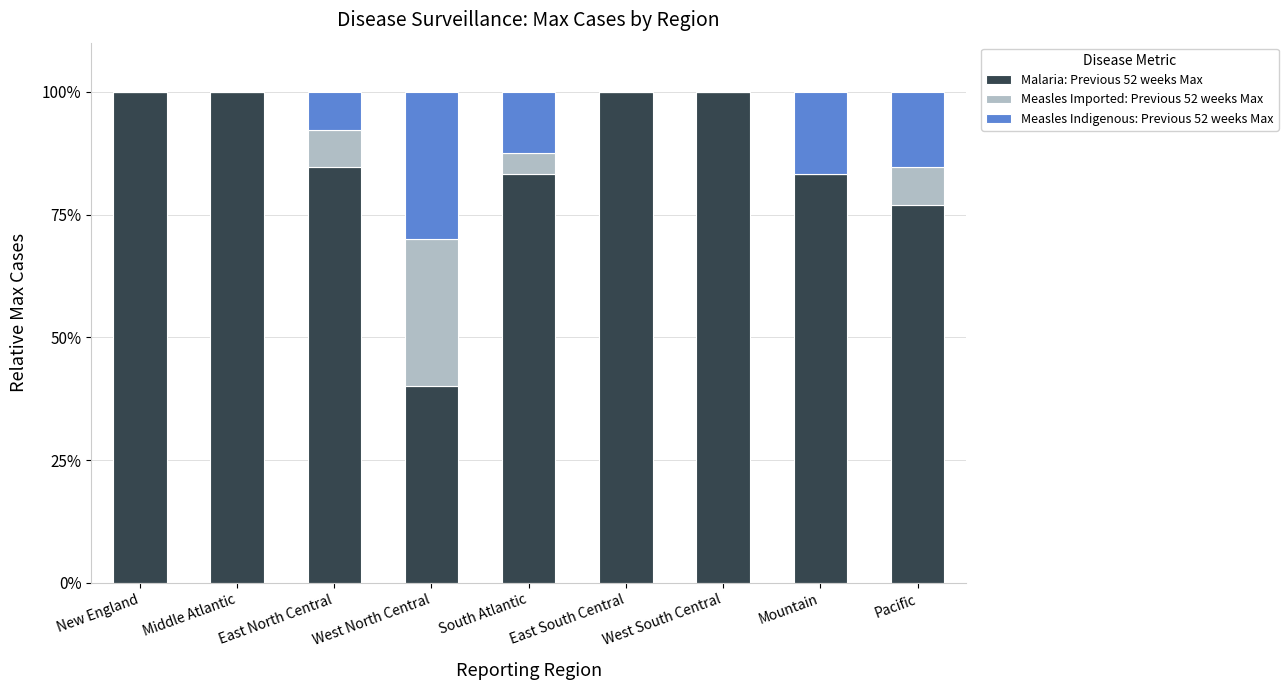

At which label is Malaria: Previous 52 weeks Max closest to 70?

Pacific